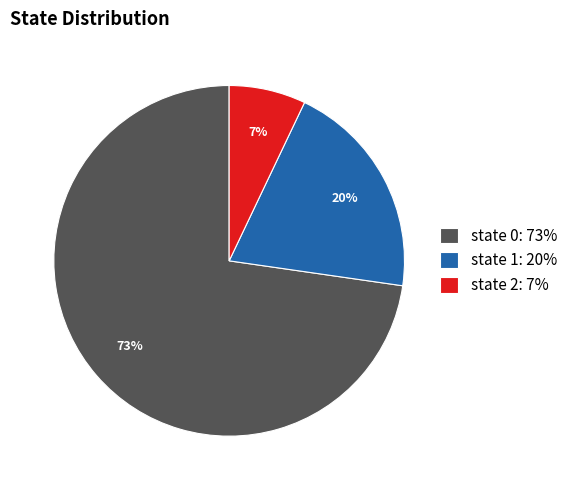

Rank the categories by value from highest to lowest.

state 0, state 1, state 2